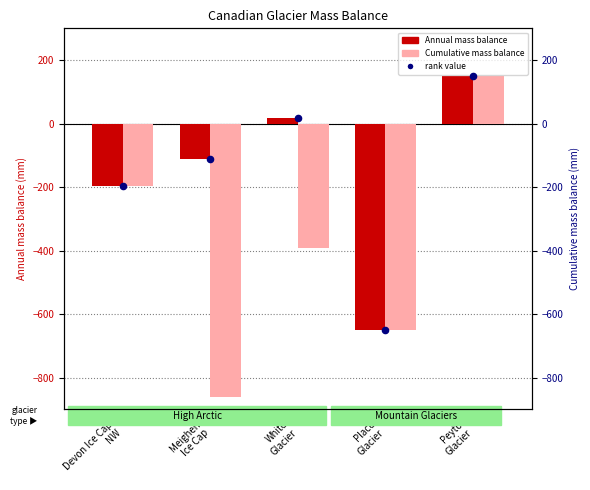

What is the total value across all series at Devon Ice Cap
NW?

-591